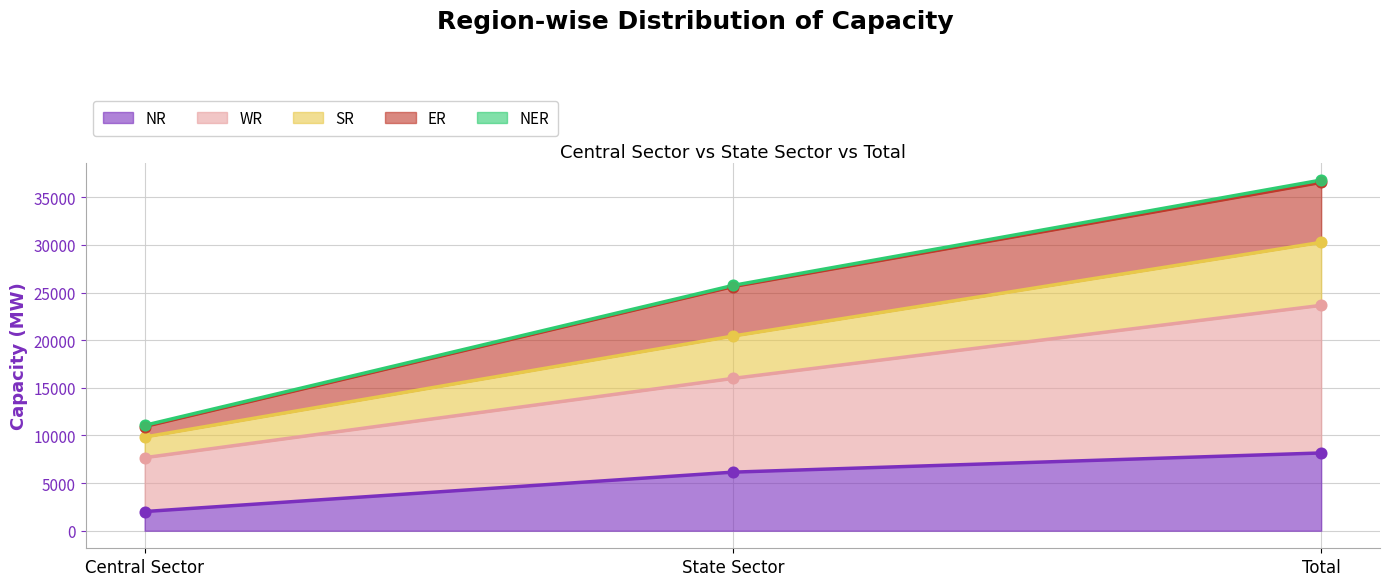

At which category is the sum across all series the highest?

Total